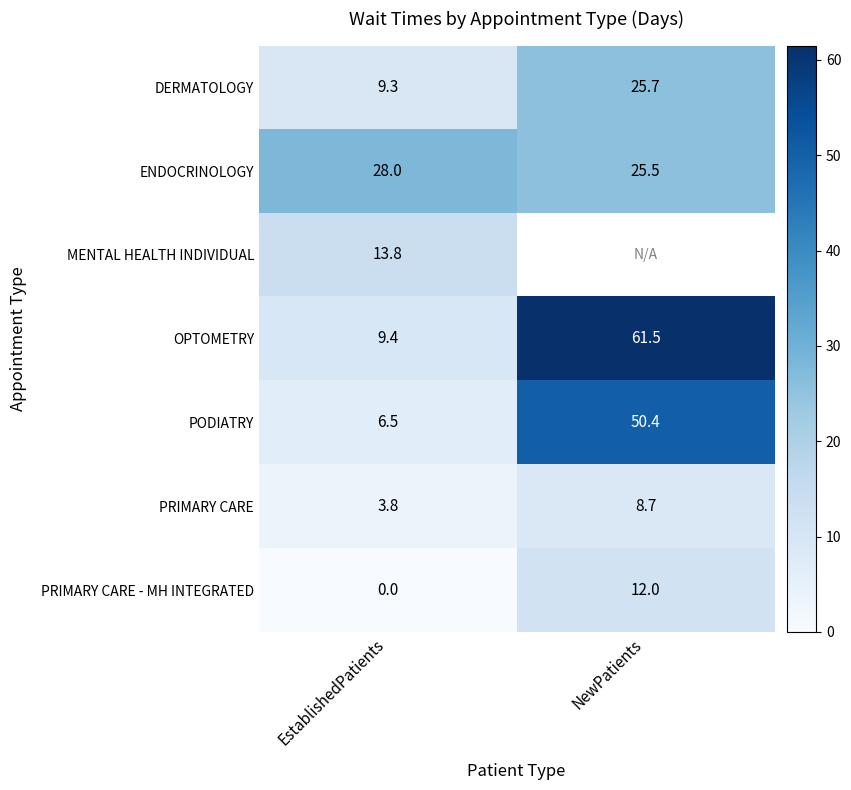

Is the value of DERMATOLOGY at EstablishedPatients greater than the value of OPTOMETRY at NewPatients?

No